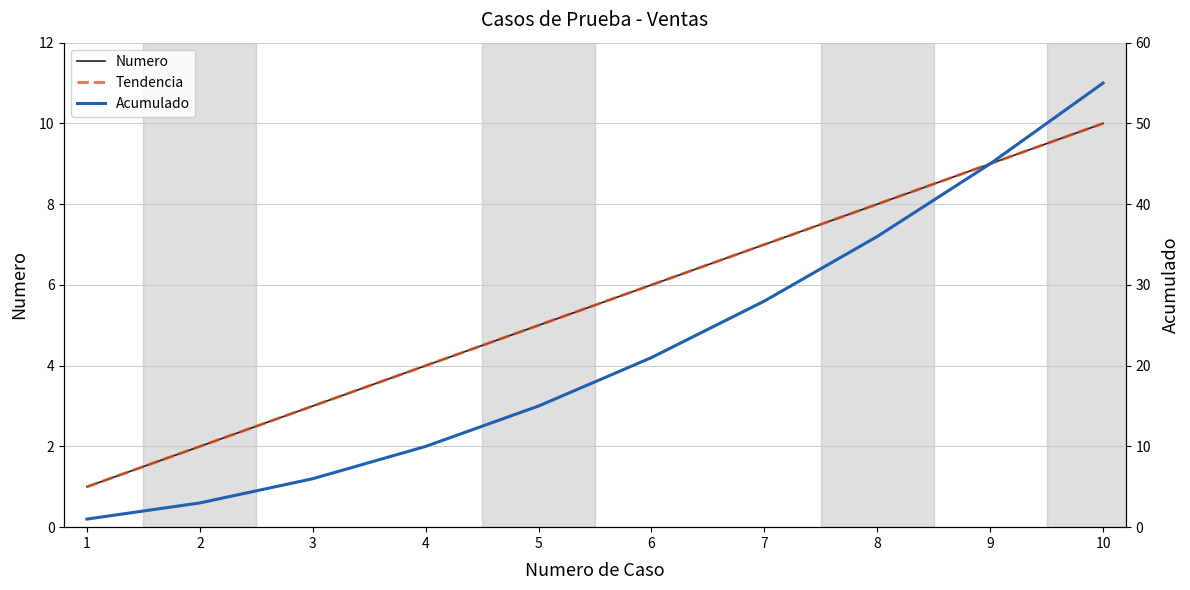

Reading left to right, what are all the values shown in this chart?

Numero: 1	2	3	4	5	6	7	8	9	10
Tendencia: 1	2	3	4	5	6	7	8	9	10
Acumulado: 1	3	6	10	15	21	28	36	45	55